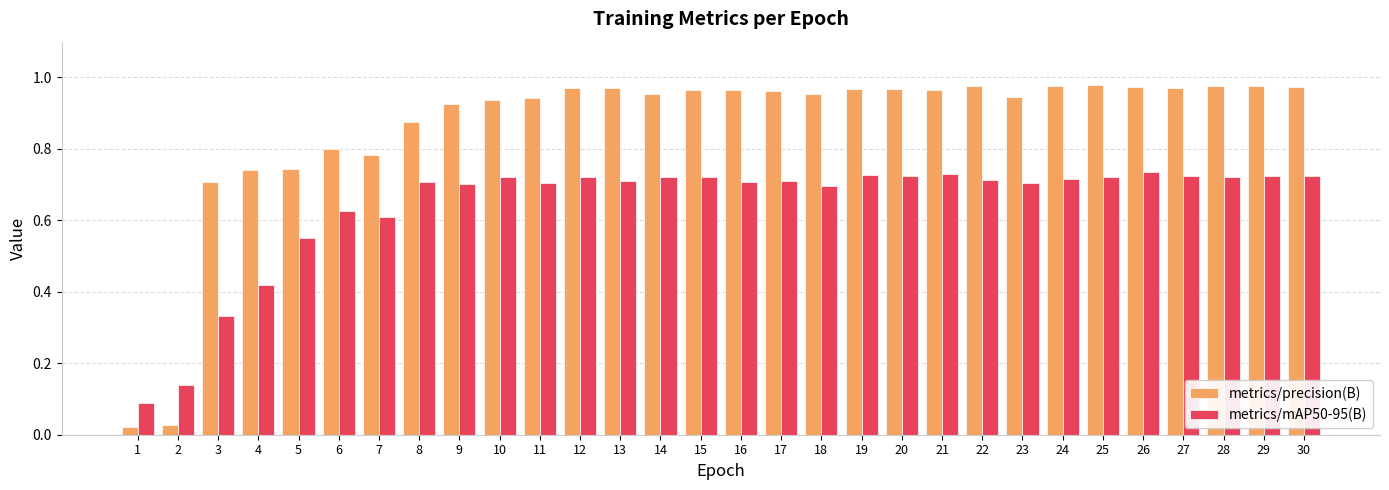

Count the metrics/mAP50-95(B) values in the range 0 to 1.

30